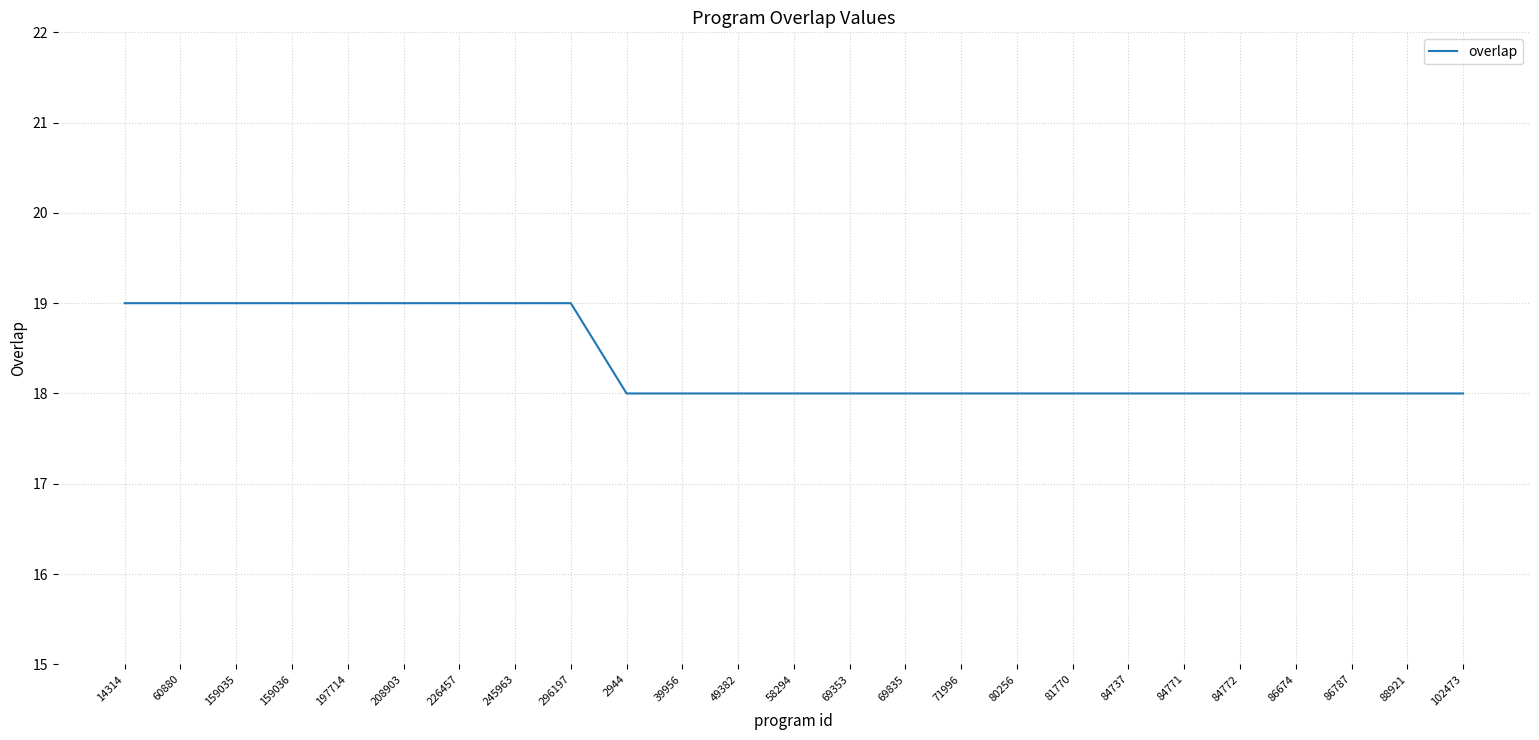

How many series are shown in this chart?

1